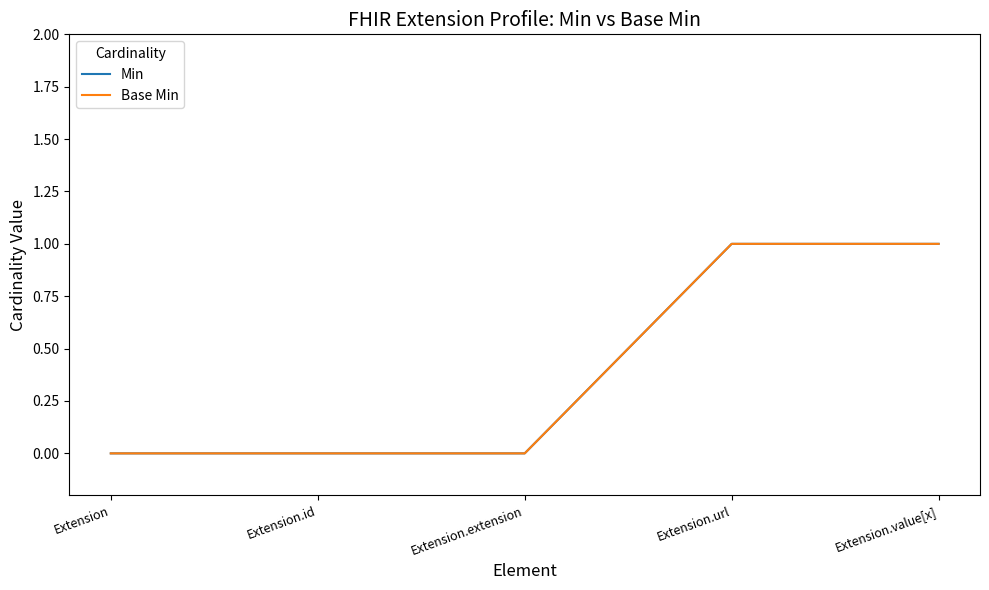

Is this an area chart (filled region under the line)?

No